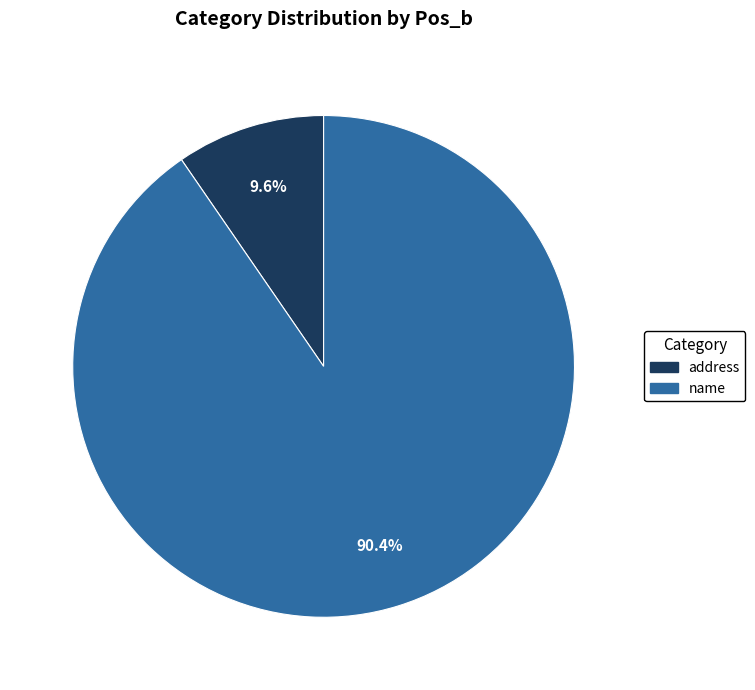

Is there a majority slice in this chart?

Yes